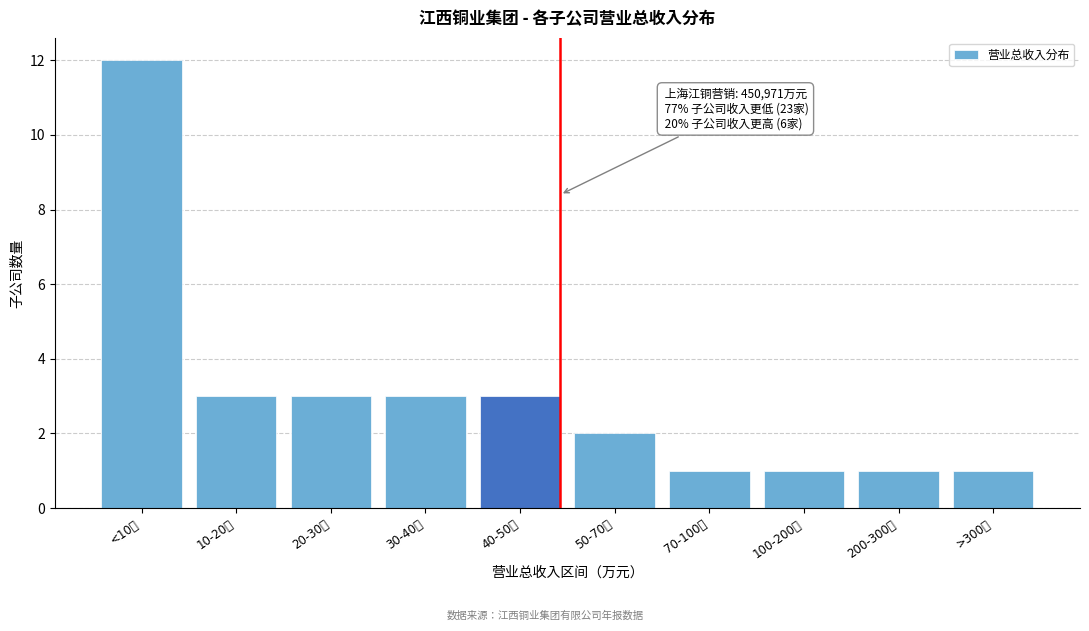

Reading right to left, transcribe all the data shown in this chart.

>300万=1	200-300万=1	100-200万=1	70-100万=1	50-70万=2	40-50万=3	30-40万=3	20-30万=3	10-20万=3	<10万=12